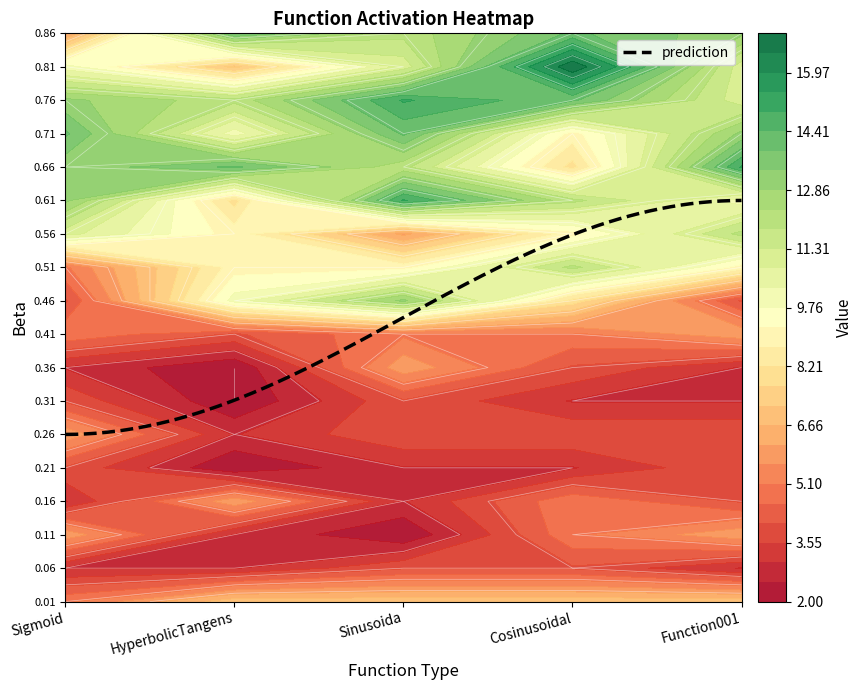

What is the minimum value shown in the chart?

2